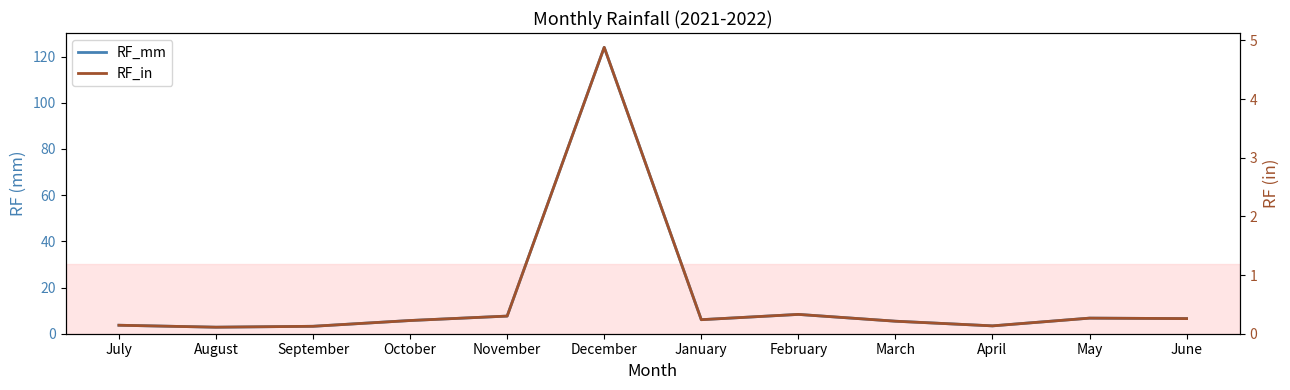

List the series in order of their overall mean, lowest first.

RF_in, RF_mm